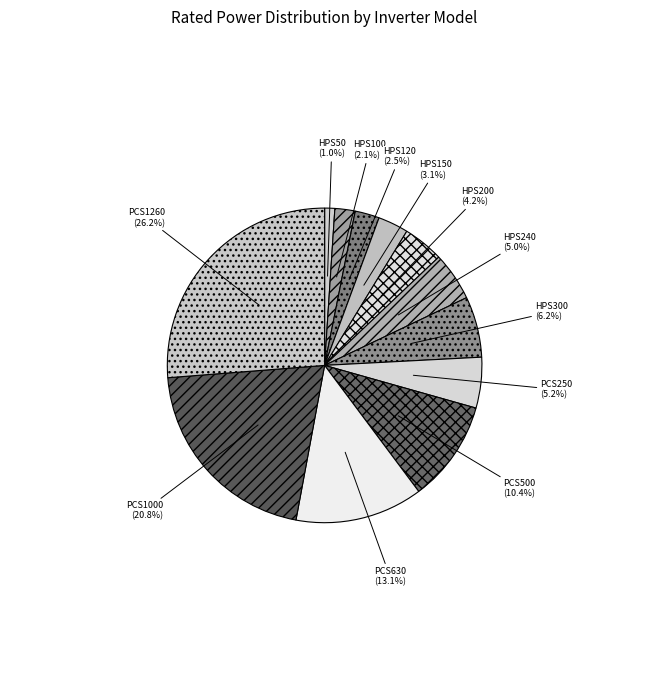

How much of the chart is everything except PCS250?

94.8%